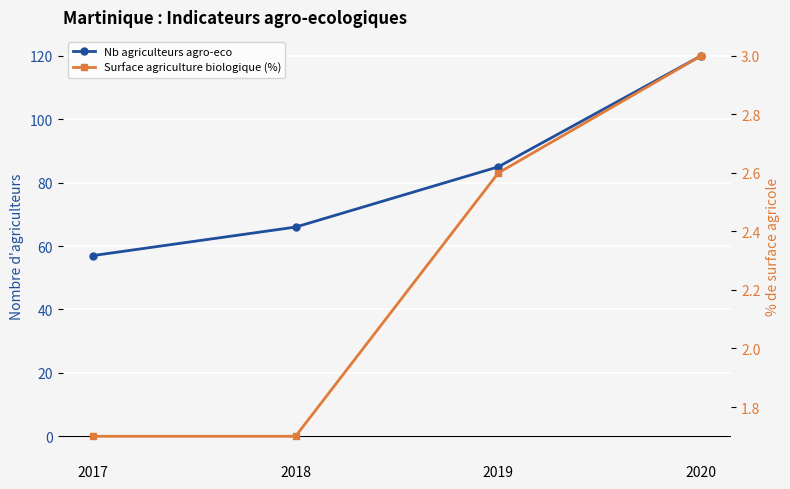

True or false: Nb agriculteurs agro-eco has a value of 57.0 at 2017.

True